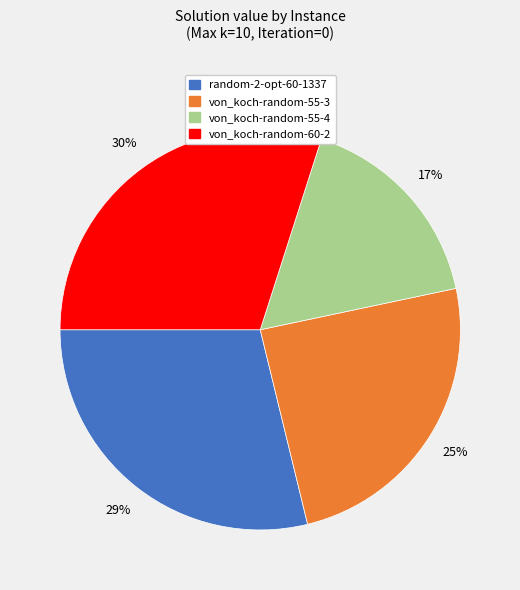

True or false: von_koch-random-55-3 accounts for 25% of the total.

True